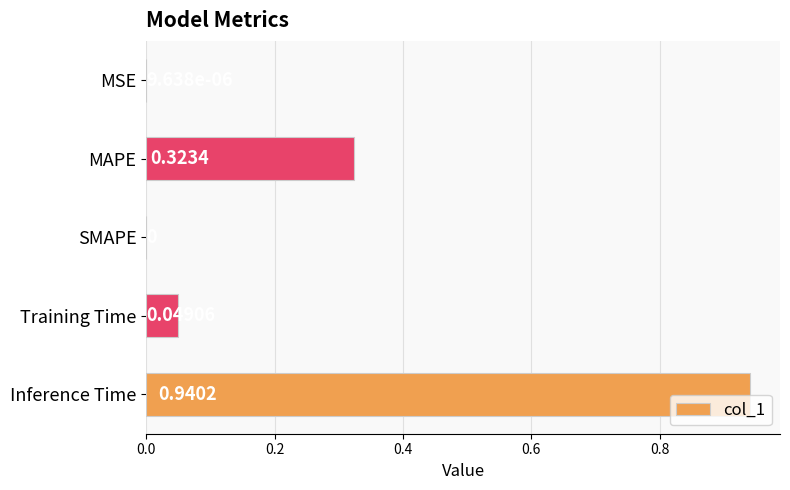

Where is the data nearest to the value 0?

SMAPE